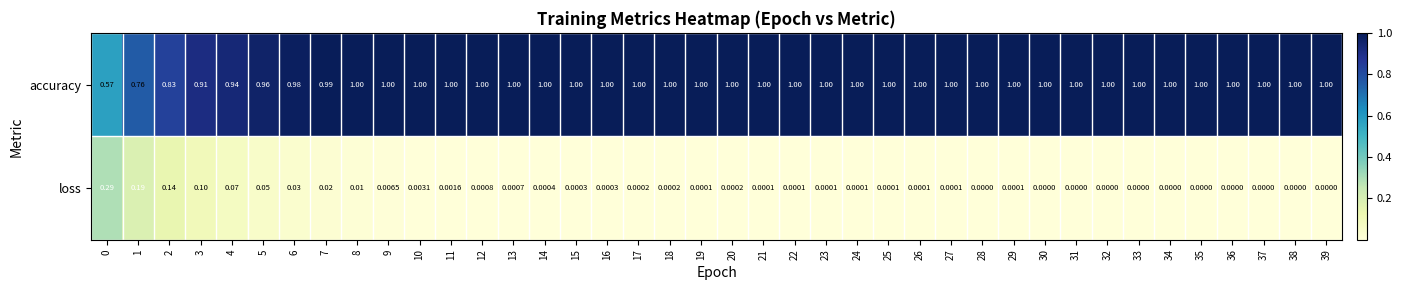

Which series has the largest range (max minus min)?

accuracy